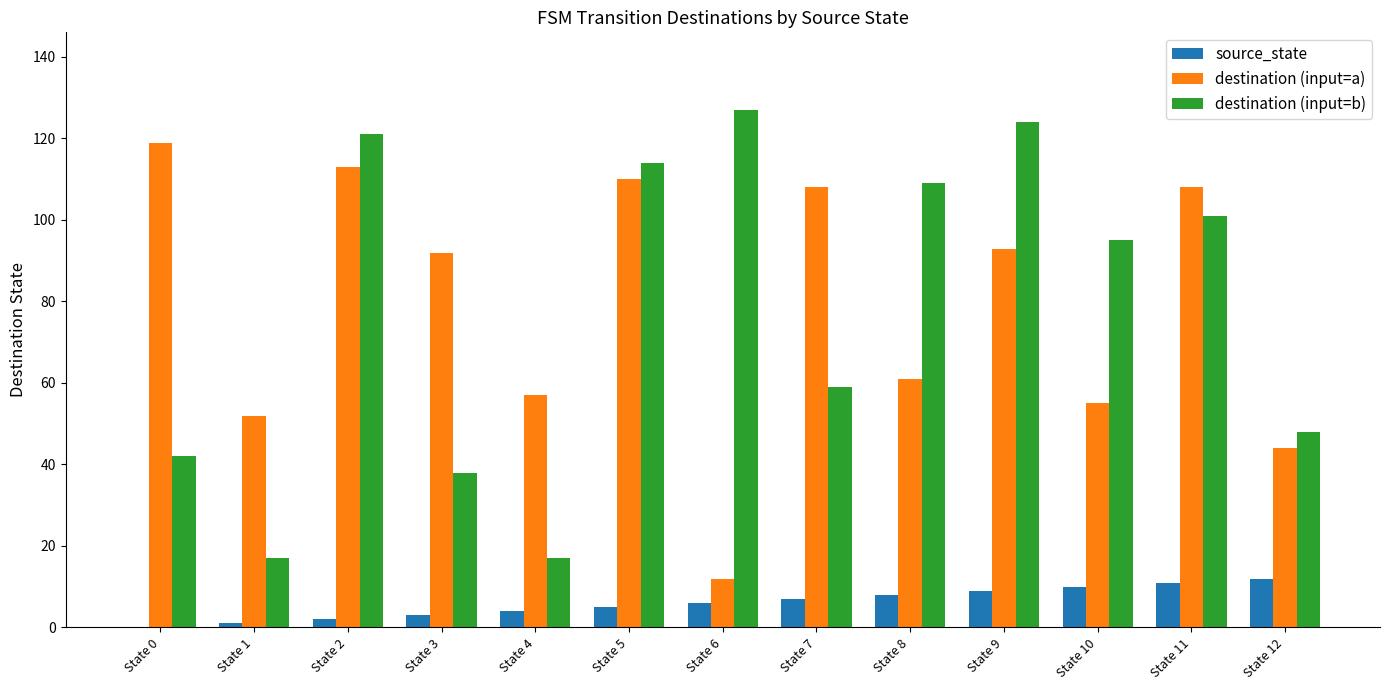

Which category has the highest value across all series?

State 6